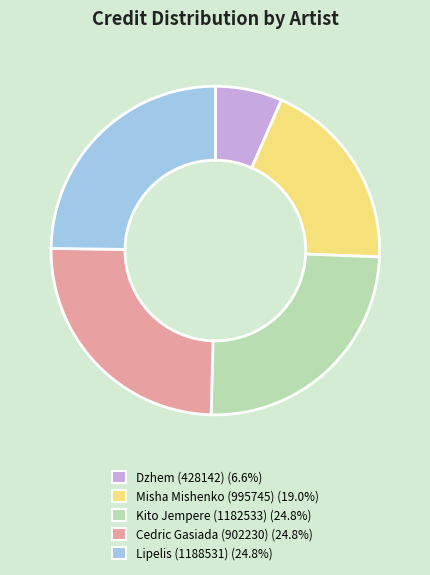

Approximately how many times larger is the value at Lipelis (1188531) compared to Dzhem (428142)?

3.8